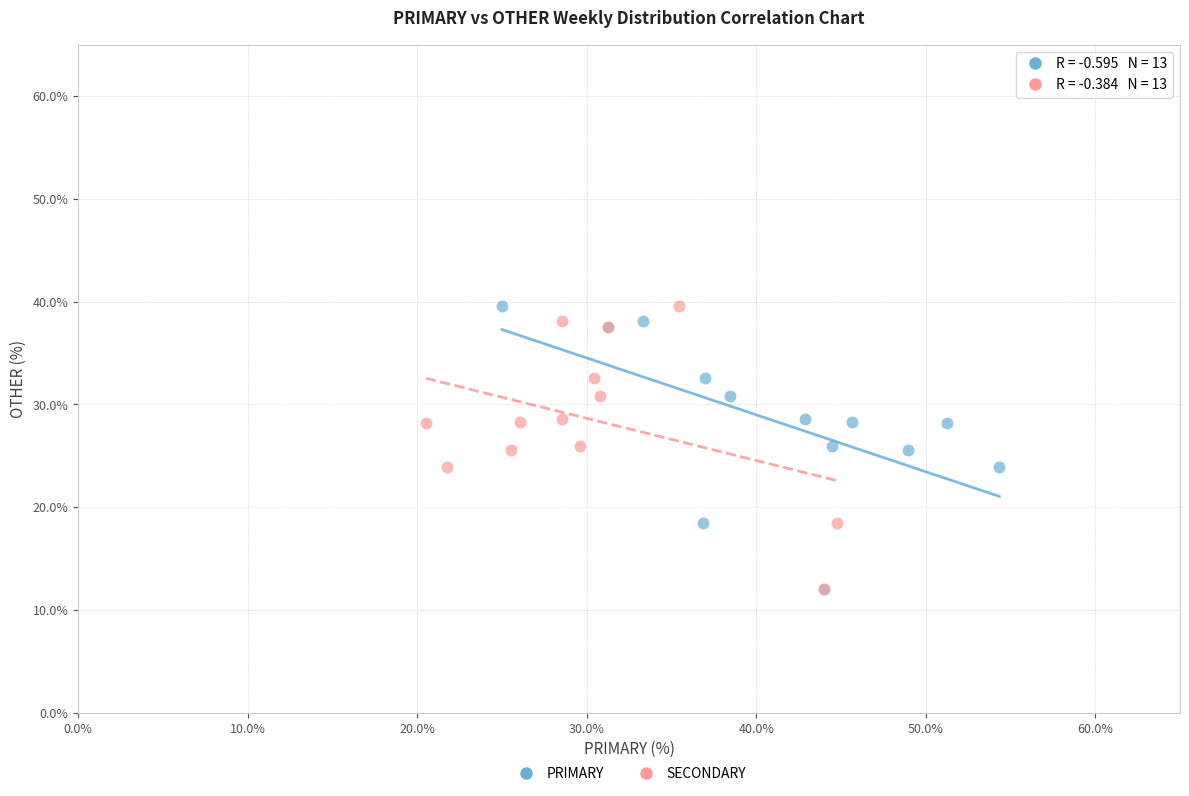

What are all the series names shown in the legend?

PRIMARY, SECONDARY